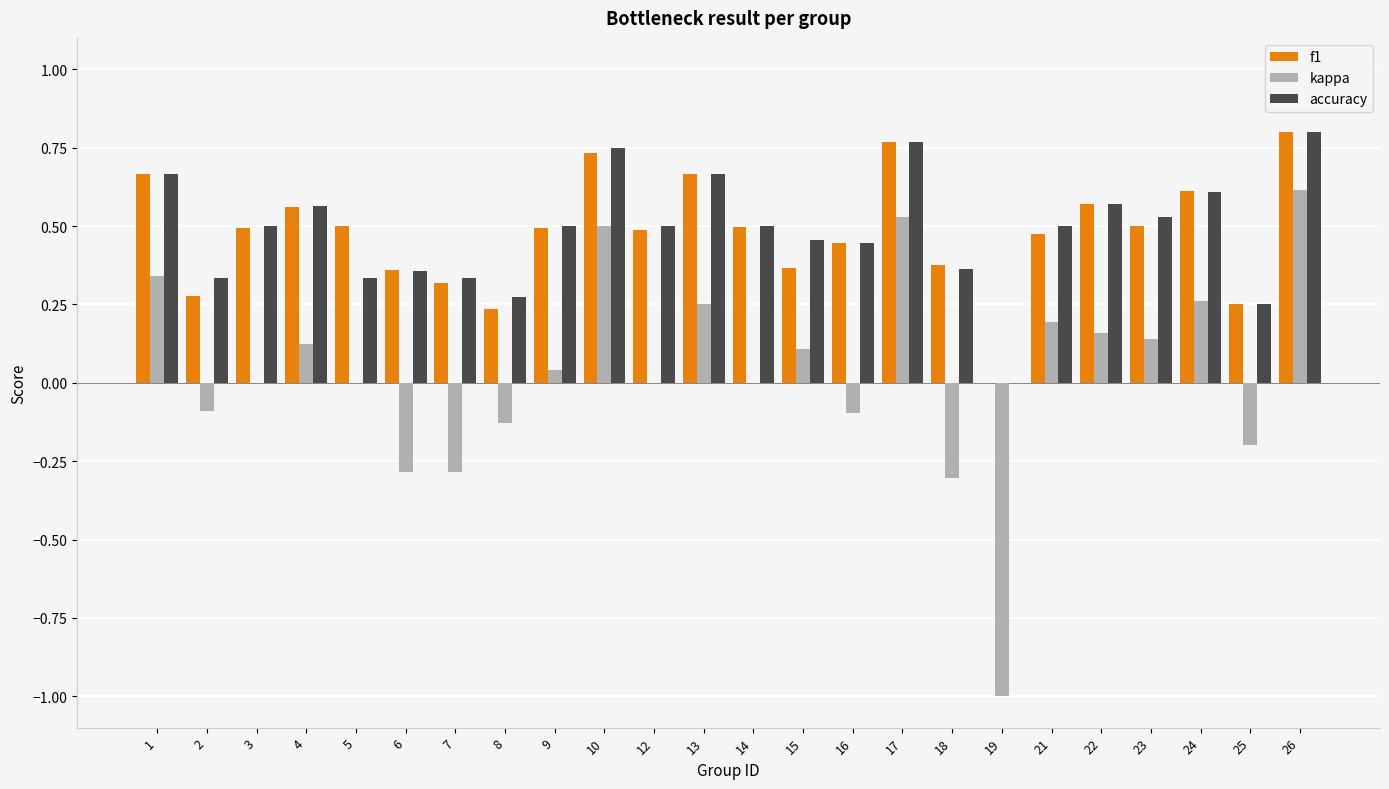

The value of kappa at 25 is -0.2. True or false?

True